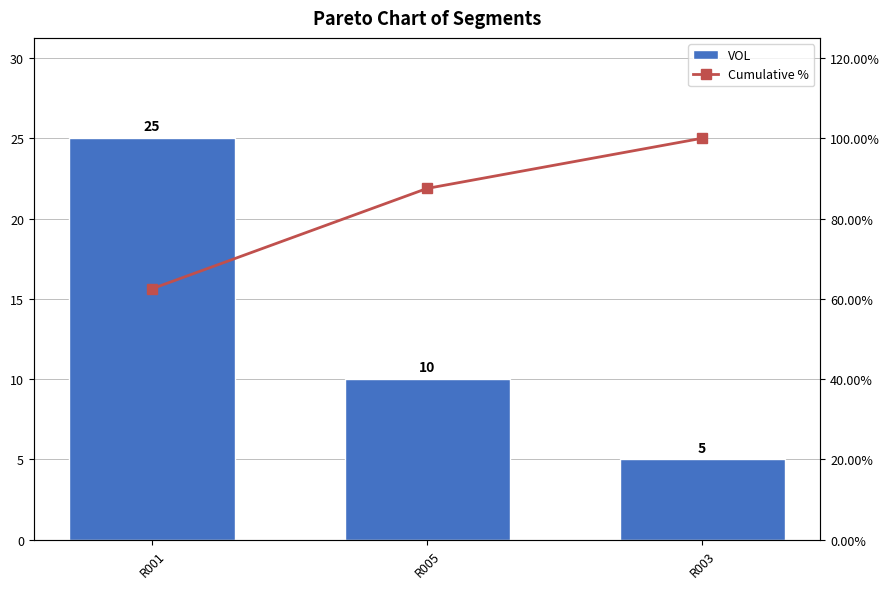

How many data points in Cumulative % are above 87?

2